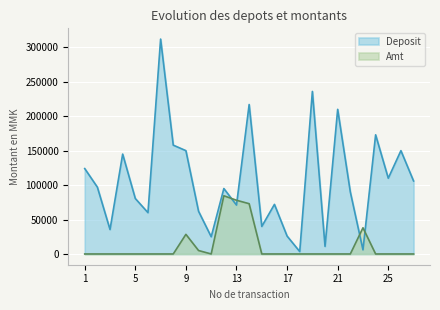

Which series has the largest range (max minus min)?

Deposit